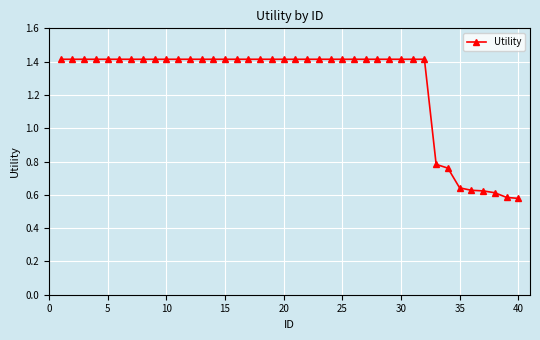

Count the values in the range 1 to 2.

32